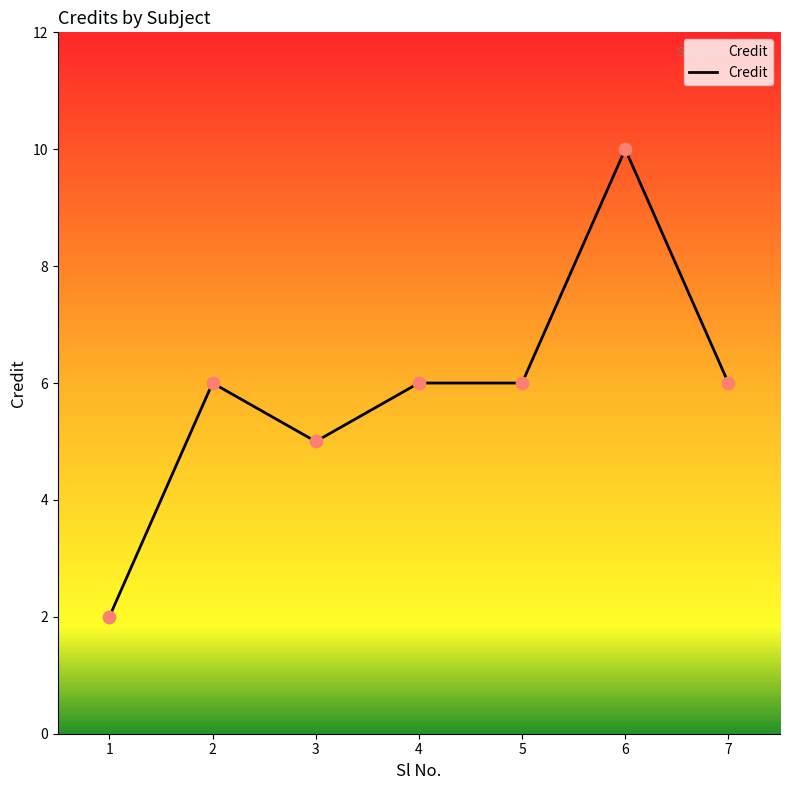

Which has a higher value, 4 or 3?

4